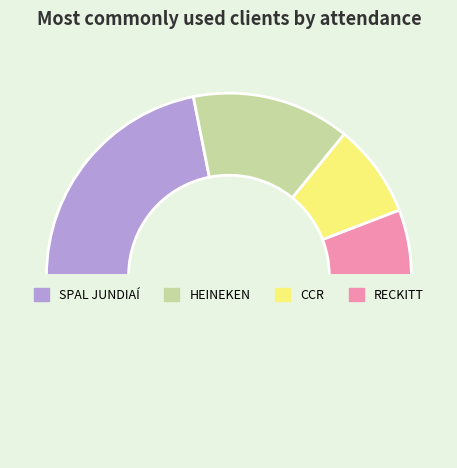

Does any single category account for the majority?

No